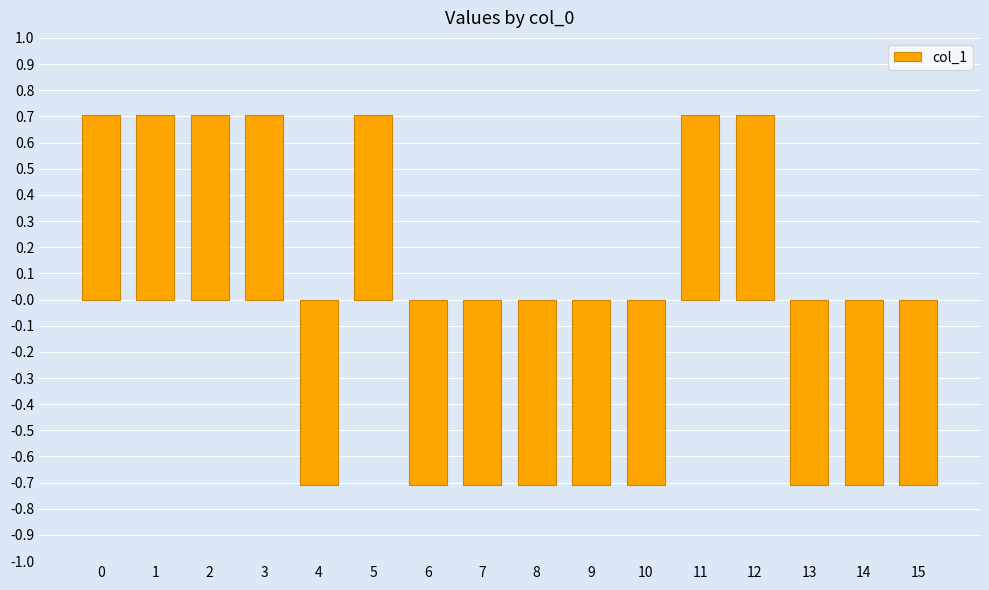

True or false: the data shows -1.2 at 7.

False